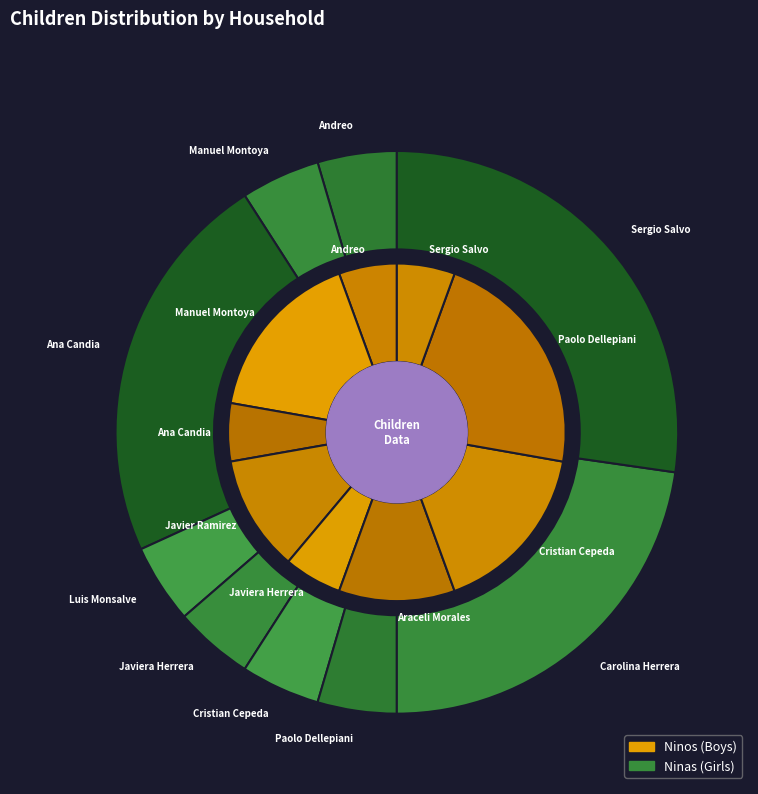

Combined, do Paolo Dellepiani and Andreo account for over 50%?

No